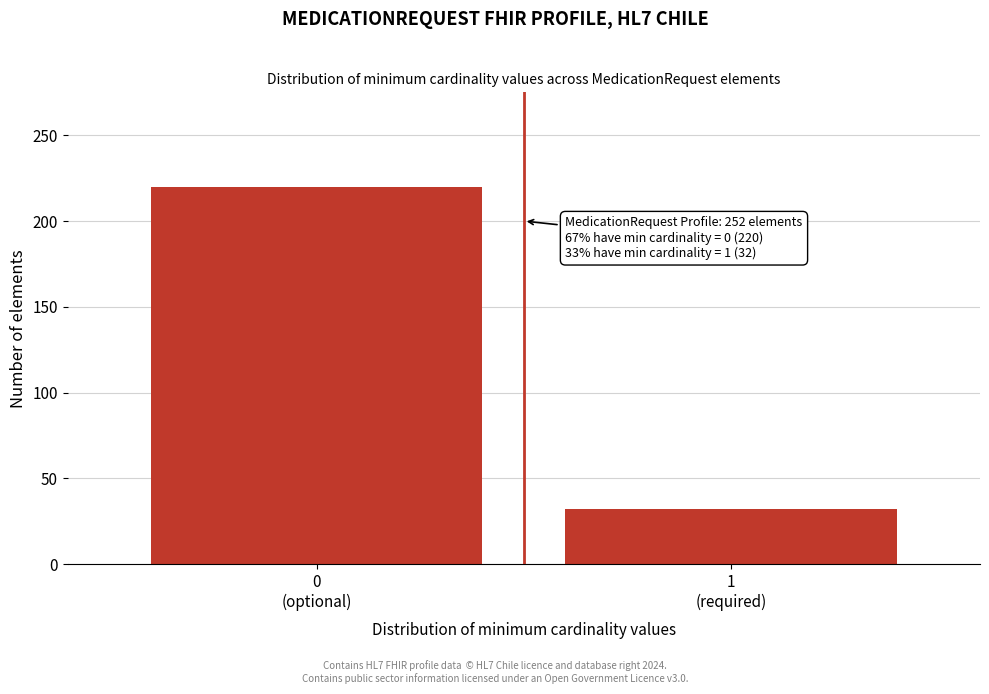

Reading left to right, list all the values displayed in this chart.

220	32